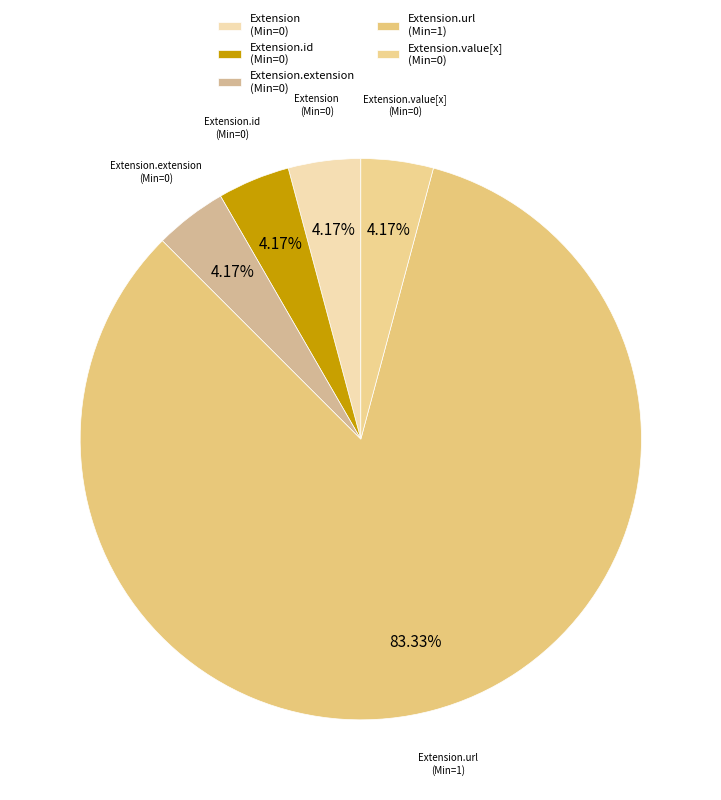

Count the number of slices in the pie.

5